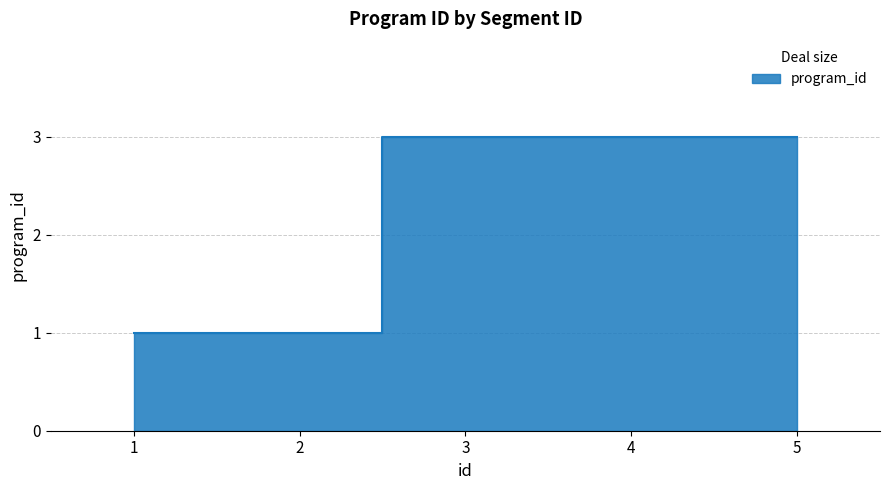

Which label corresponds to the smallest value in the chart?

1